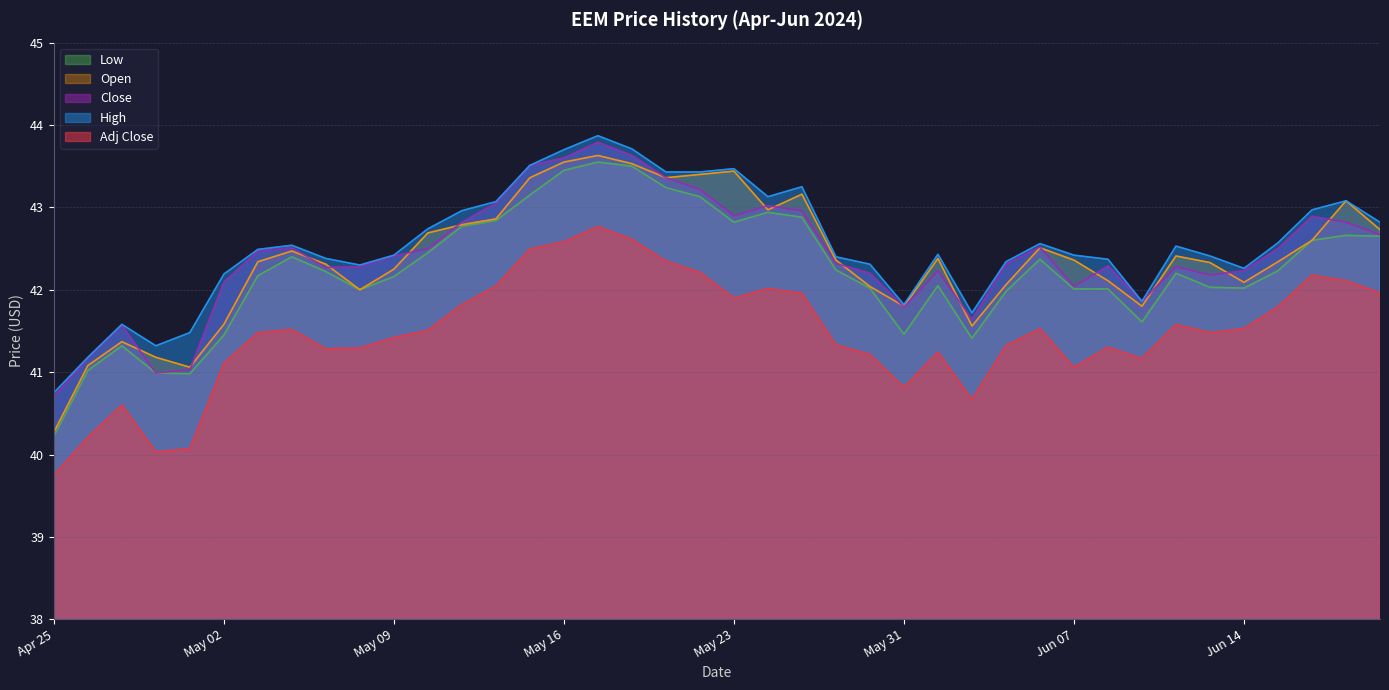

What is the difference between the maximum and minimum values in the Open series?

3.4